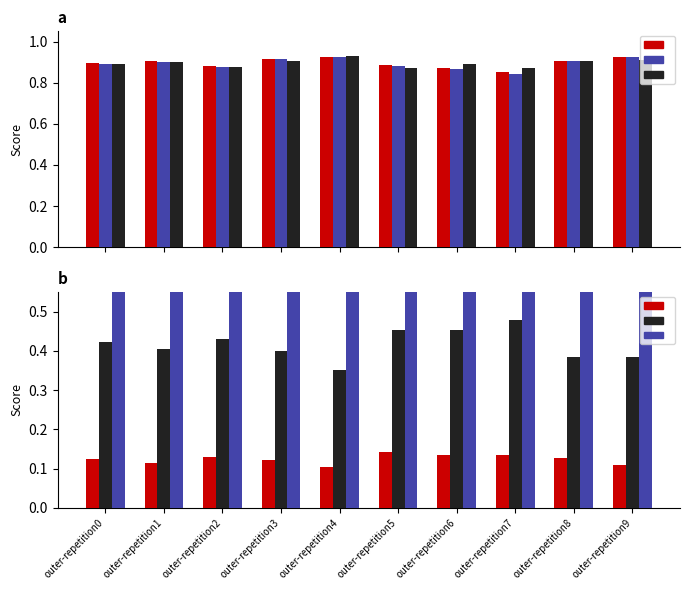

What is the difference between the maximum and minimum values in the ncv_log_loss series?

0.1